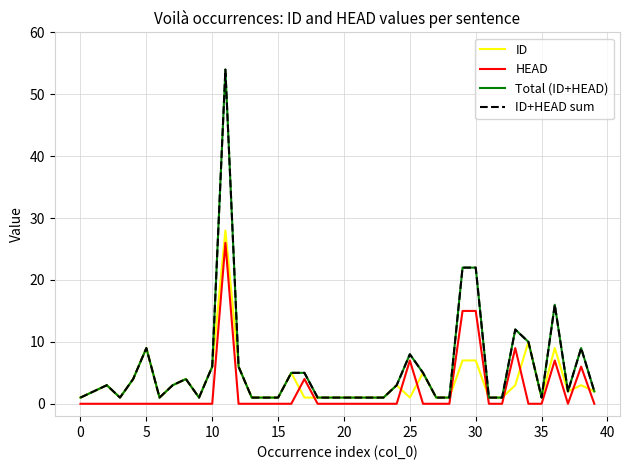

What is the average value of the ID+HEAD sum series?

6